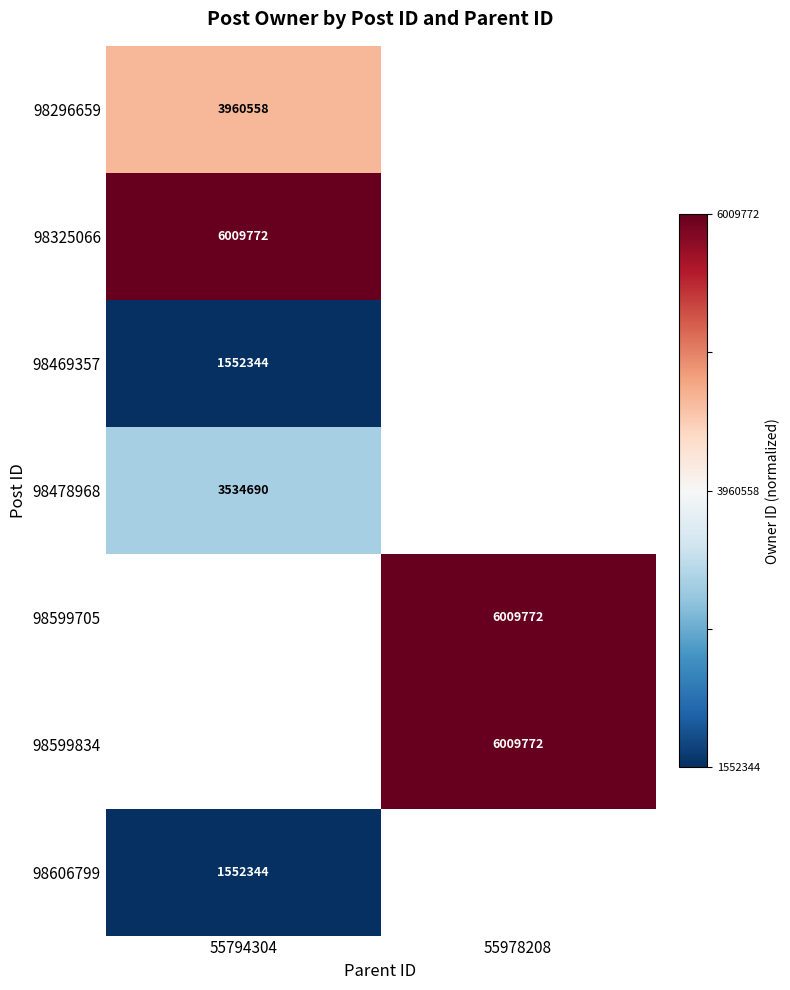

What is the smallest value displayed?

-1.0